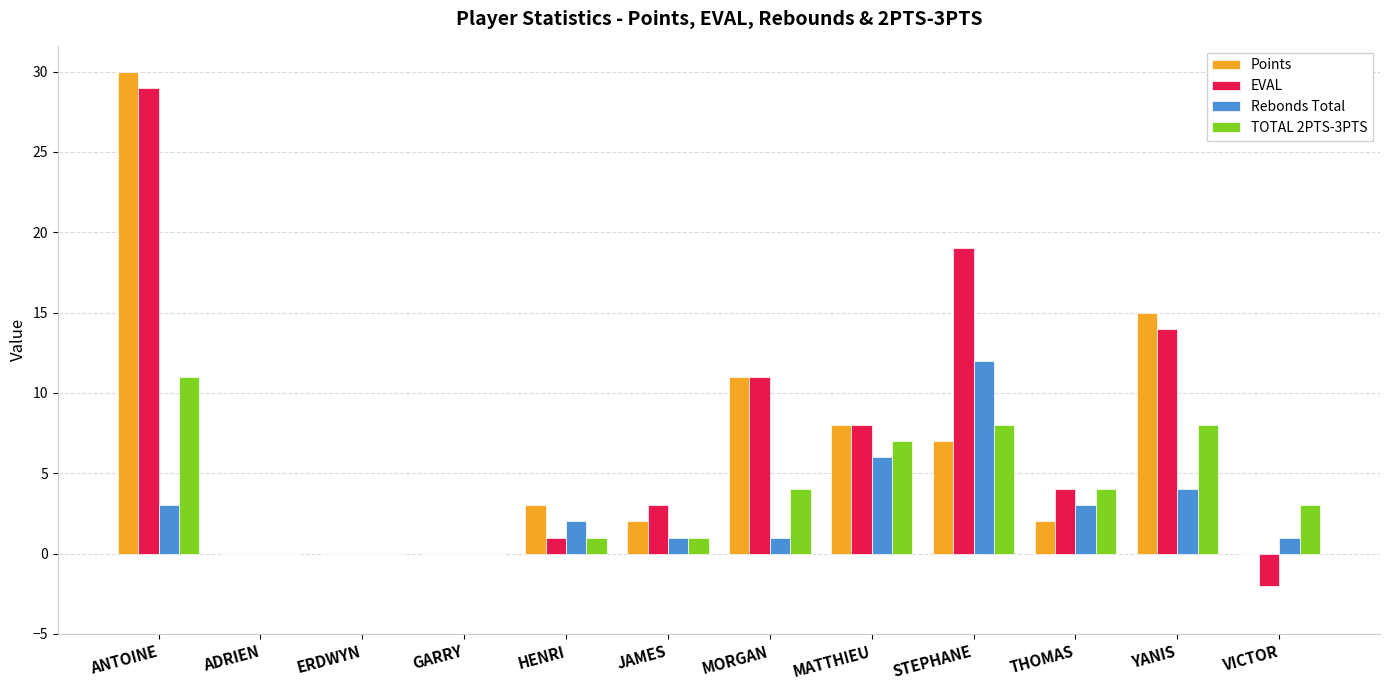

Which series changed the most between THOMAS and YANIS?

Points